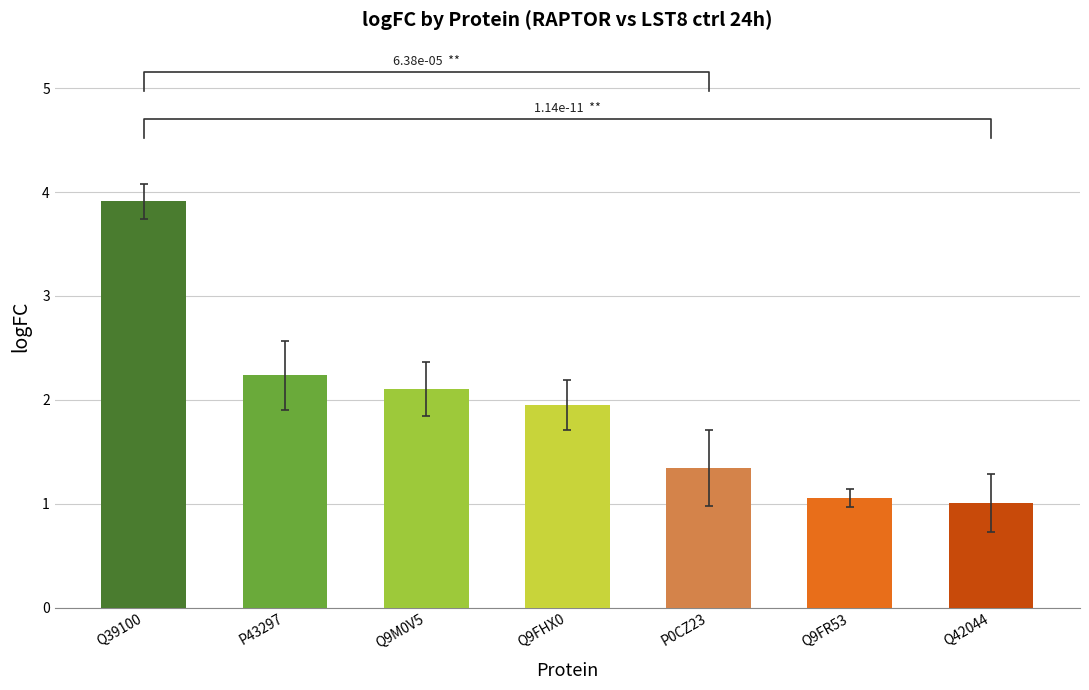

The se series shows 0.3 at P43297. True or false?

True